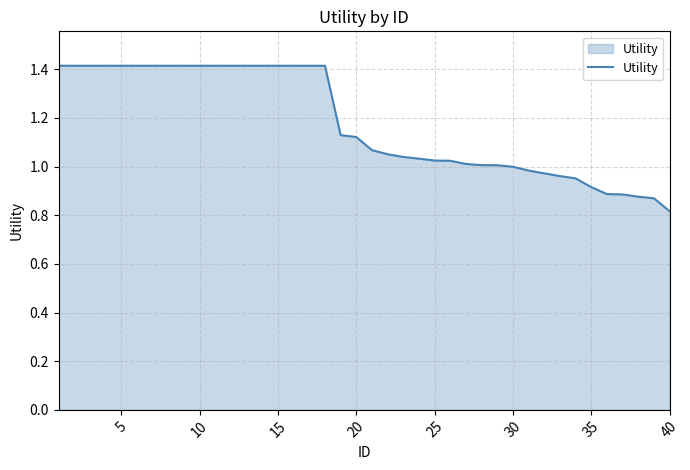

What is the greatest value displayed?

1.4